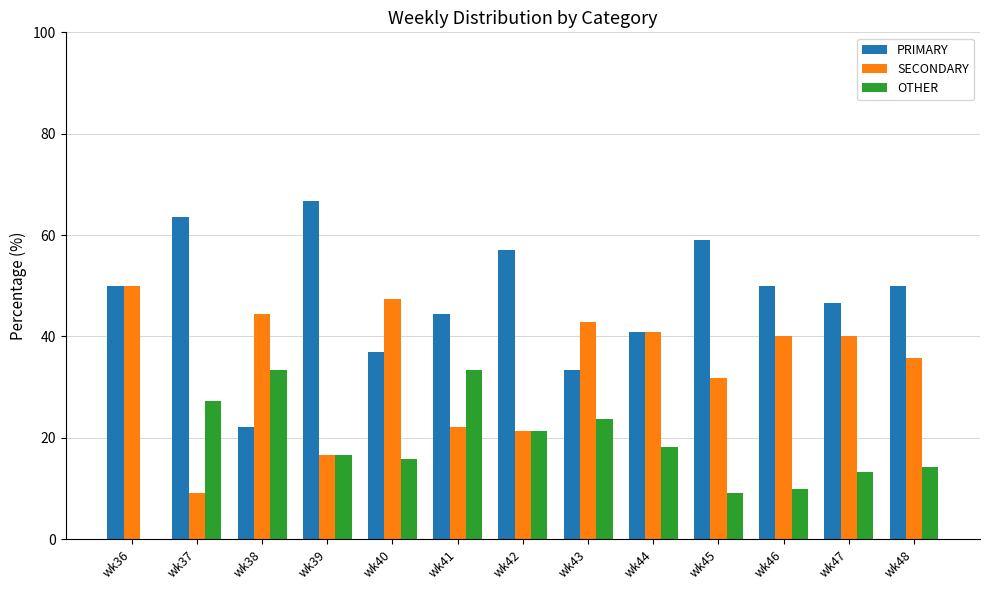

The value of OTHER at wk46 is 4.7. True or false?

False